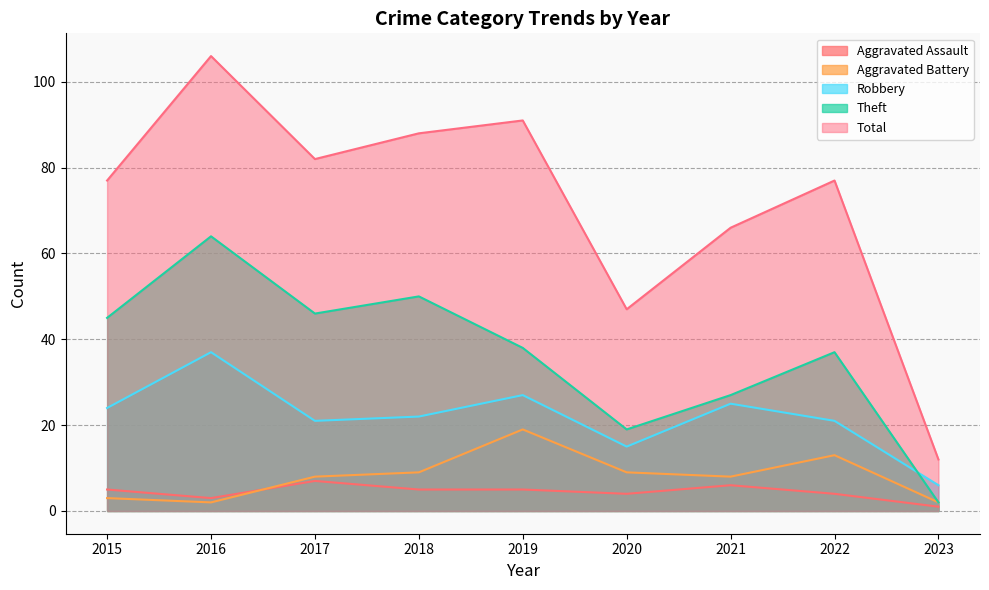

At which category does the chart reach its peak across all series?

2016